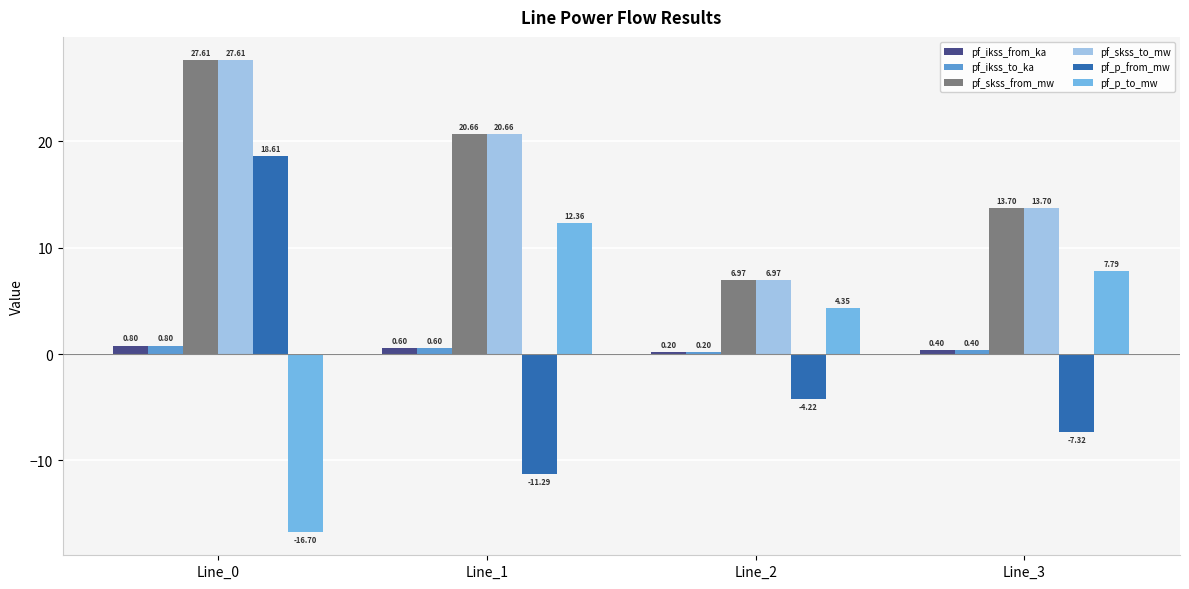

What is the average value of the pf_skss_to_mw series?

17.2